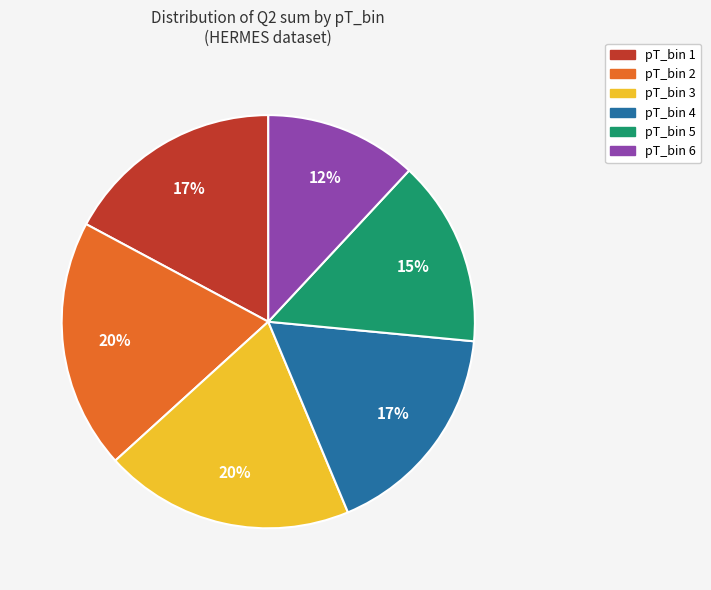

How many segments does this pie chart have?

6